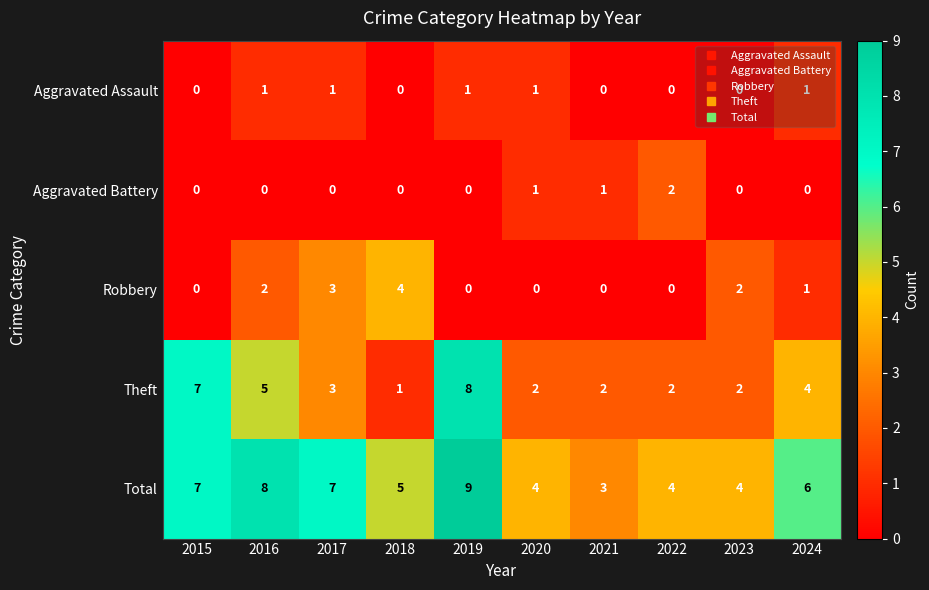

Which series has the widest spread of values?

Theft